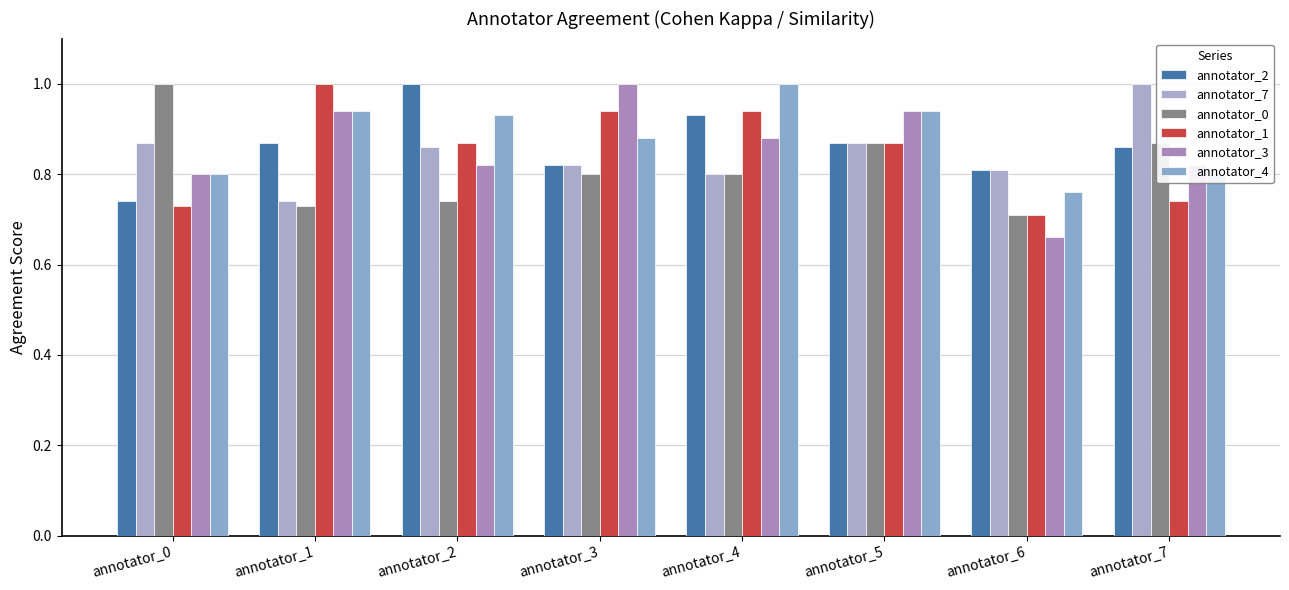

How many groups of bars are there?

8